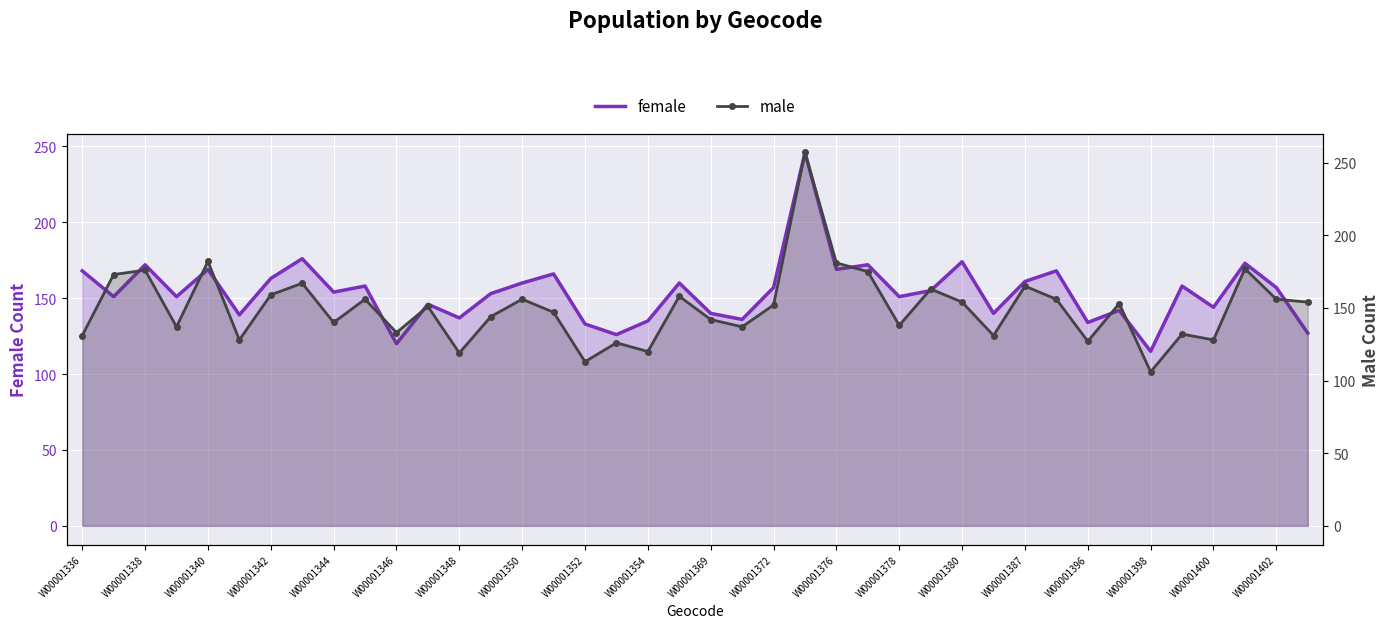

Reading left to right, list all the values displayed in this chart.

female: 168	151	172	151	169	139	163	176	154	158	120	146	137	153	160	166	133	126	135	160	140	136	157	246	169	172	151	155	174	140	161	168	134	142	115	158	144	173	157	127
male: 131	173	176	137	182	128	159	167	140	156	133	151	119	144	156	147	113	126	120	158	142	137	152	257	181	175	138	163	154	131	165	156	127	153	106	132	128	177	156	154